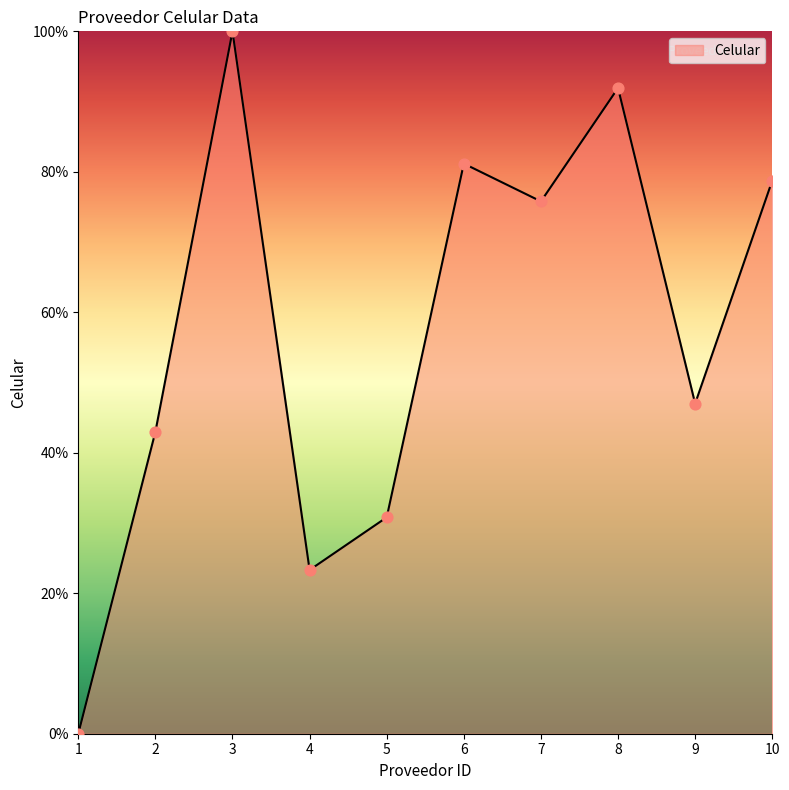

Between 10 and 5, which is larger?

10